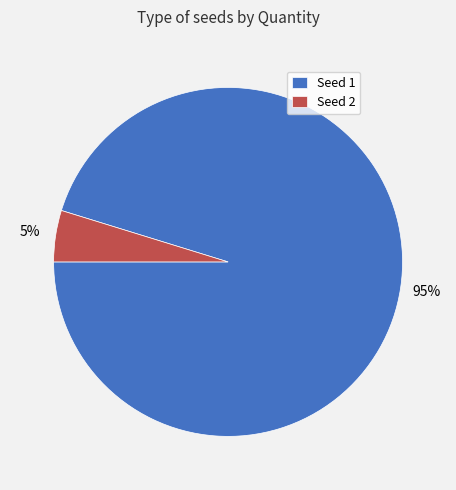

Which category has the smallest portion of the pie?

Seed 2